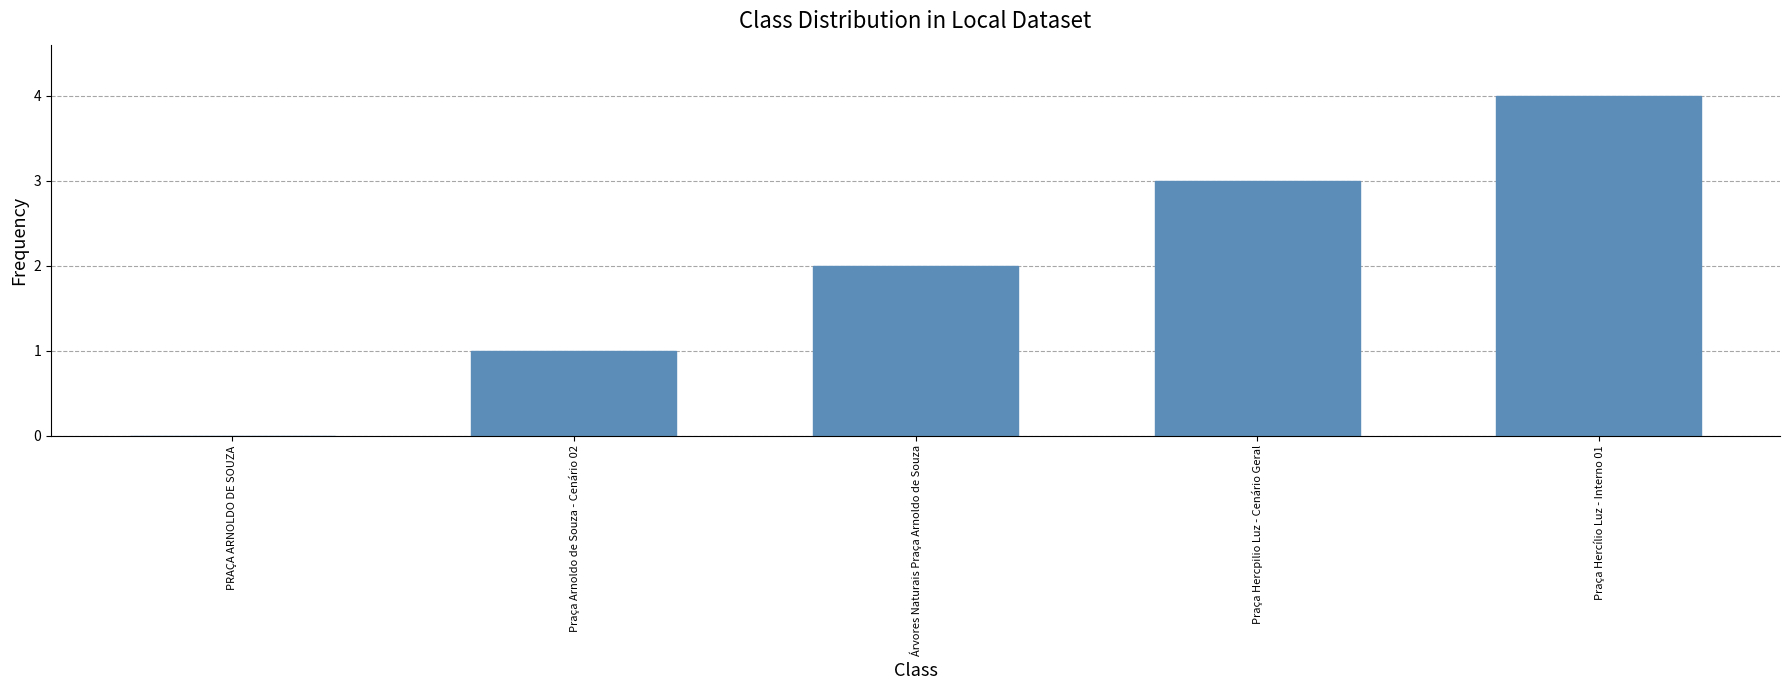

Reading right to left, list all the values displayed in this chart.

Praça Hercílio Luz - Interno 01=4	Praça Hercpilio Luz - Cenário Geral=3	Árvores Naturais Praça Arnoldo de Souza=2	Praça Arnoldo de Souza - Cenário 02=1	PRAÇA ARNOLDO DE SOUZA=0